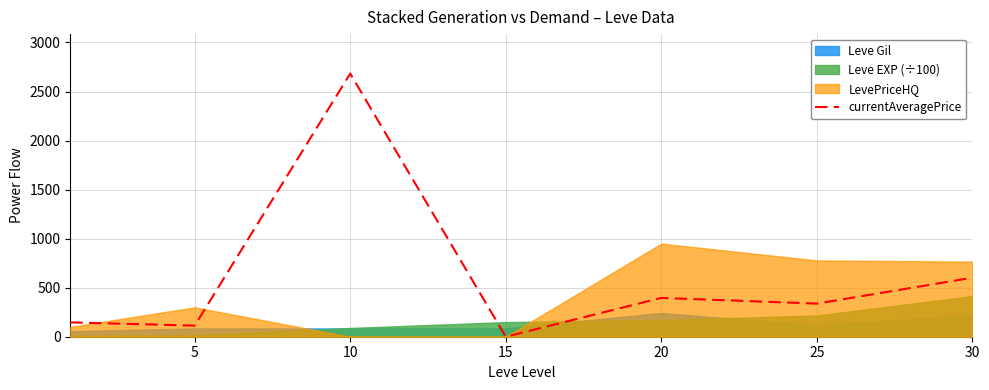

The value at 10 is 2683.1. True or false?

True